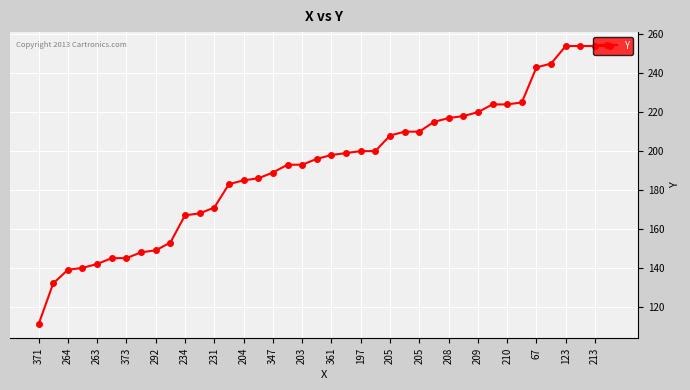

What is the smallest value displayed?

111